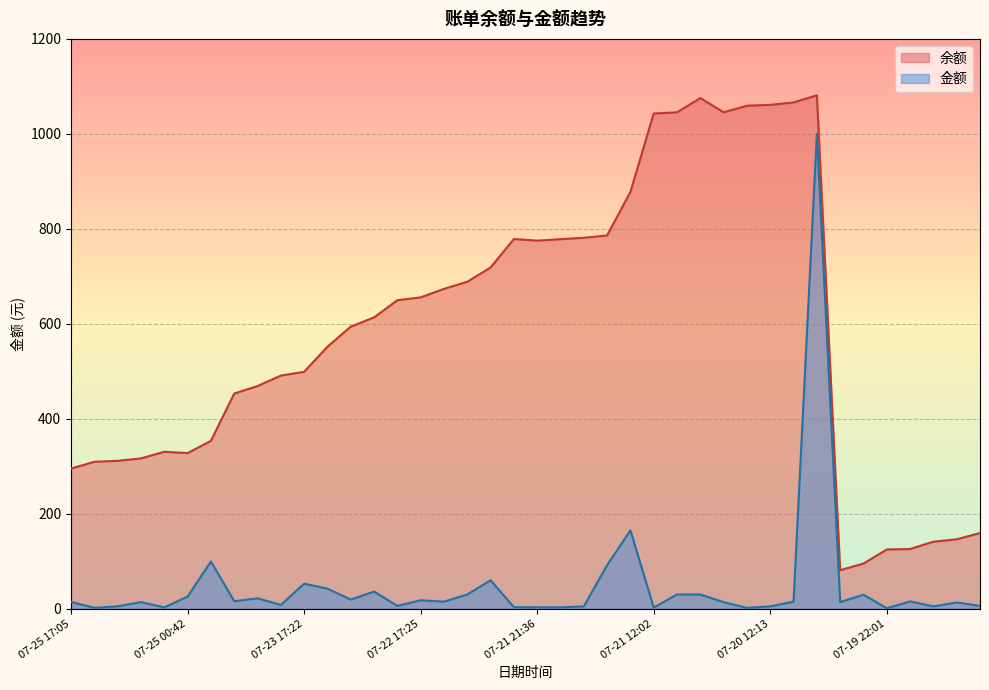

What is the spread (max minus min) of values at 07-20 23:50?

1015.4